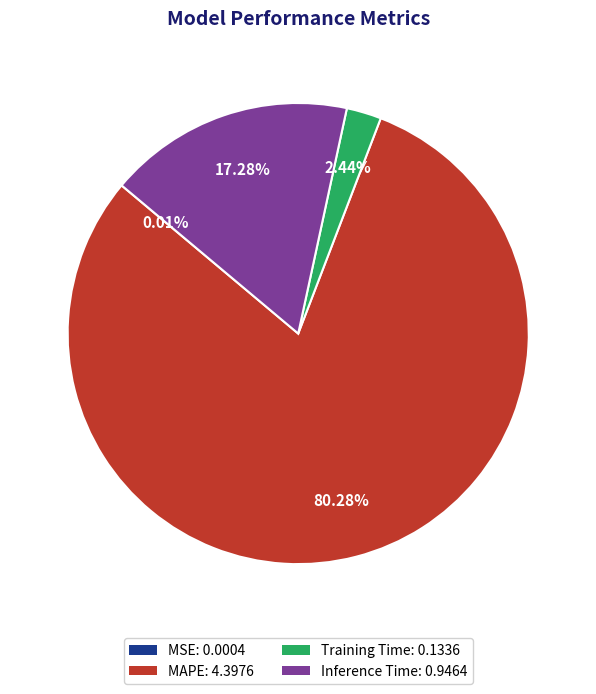

Does MAPE: 4.3976 account for over 50% of the chart?

Yes